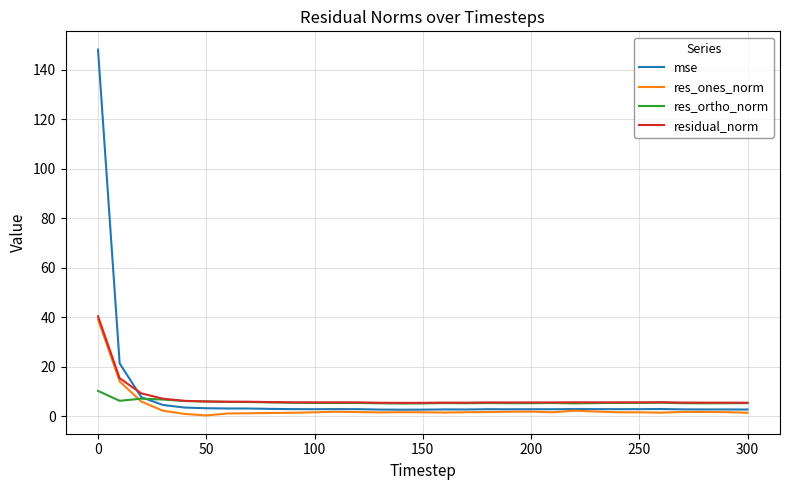

Which series has the largest range (max minus min)?

mse